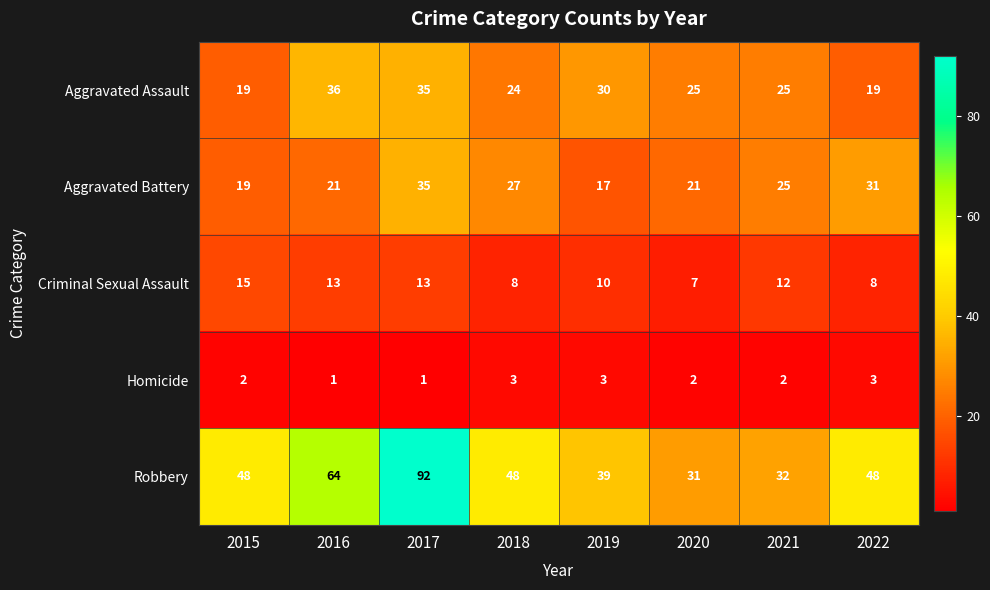

Between 2020 and 2021, which series saw the biggest shift?

Criminal Sexual Assault